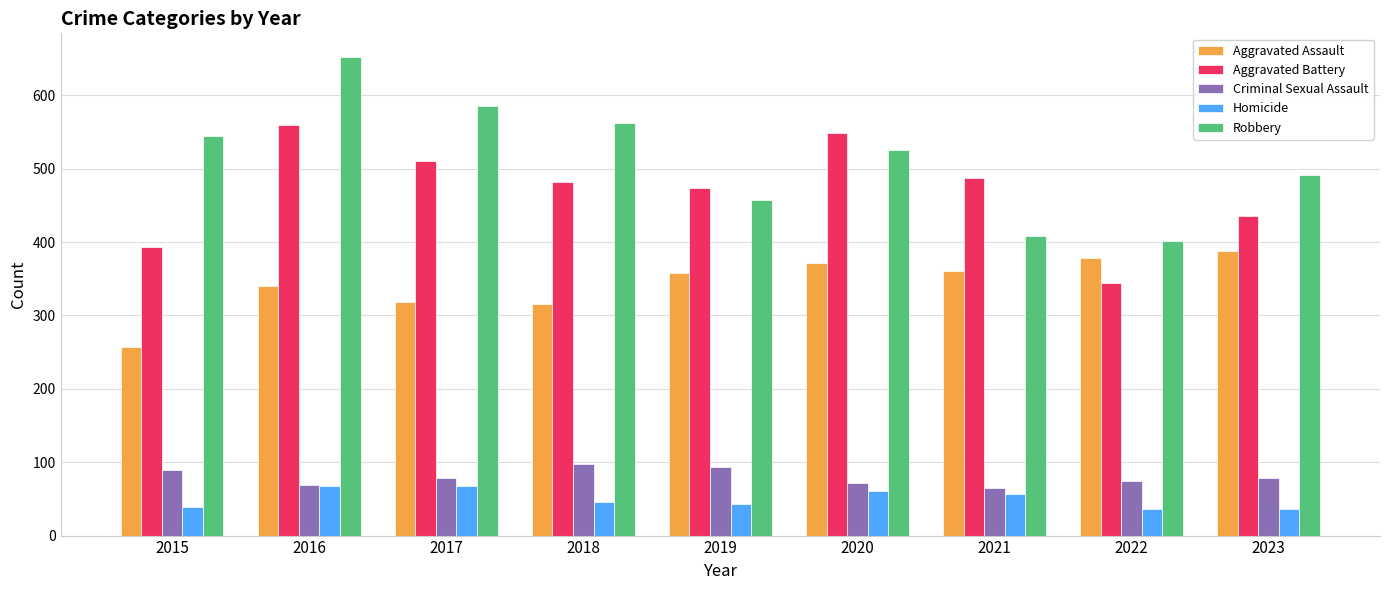

Is it true that Aggravated Assault equals 636 at 2023?

False